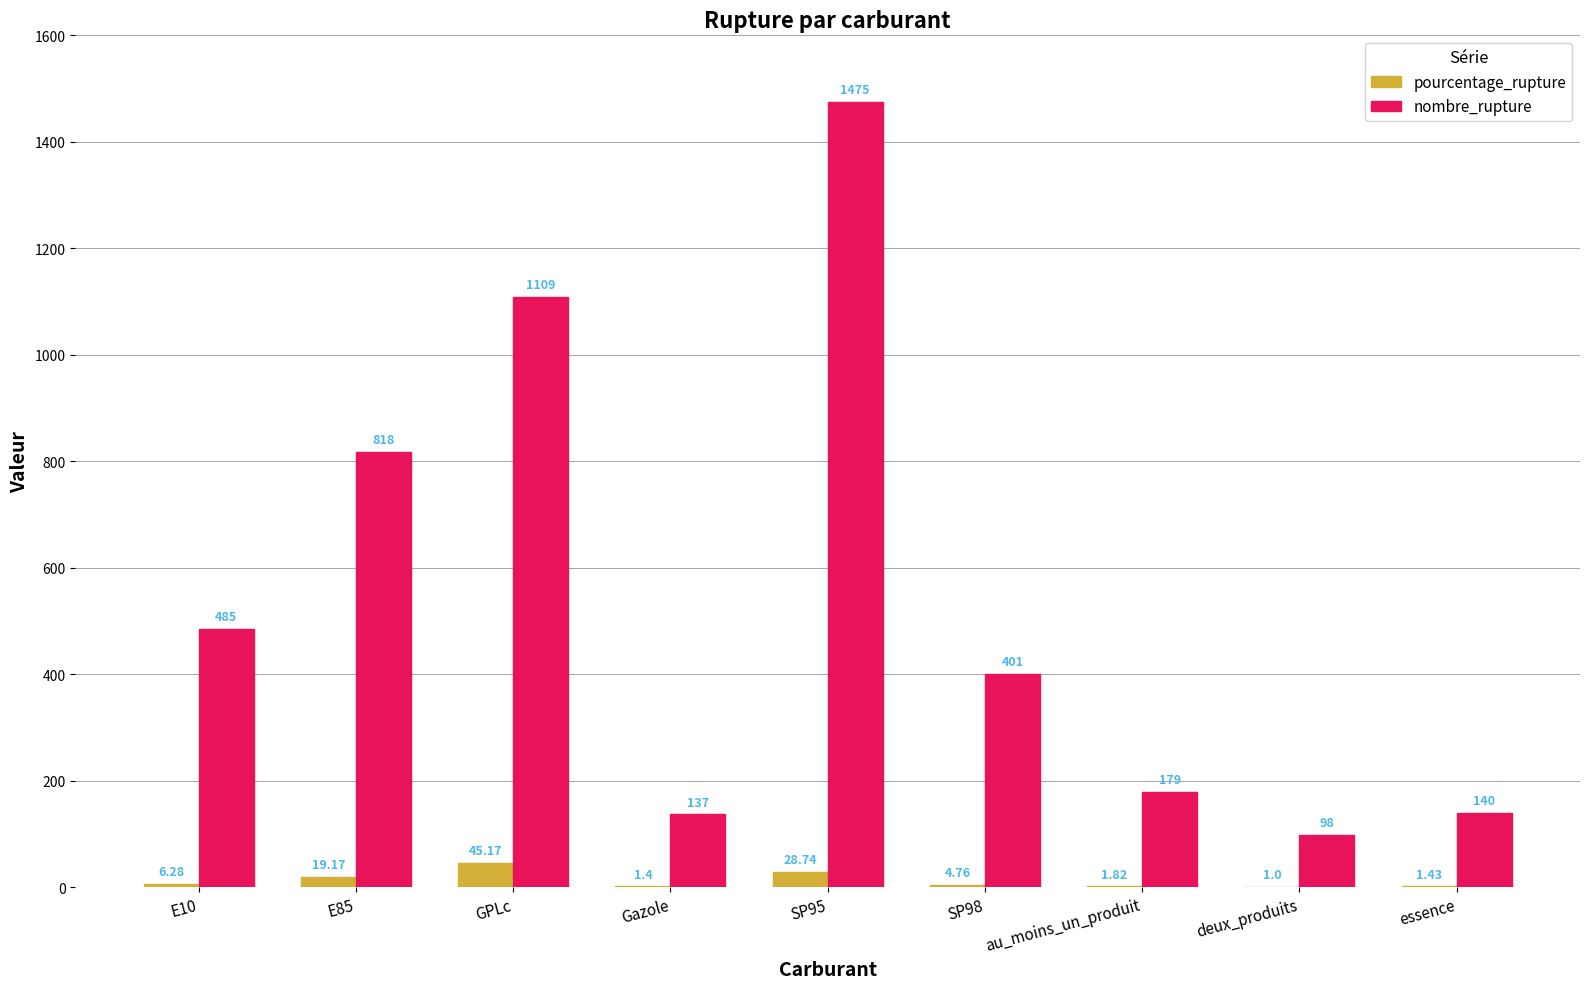

Does the chart contain stacked bars?

No